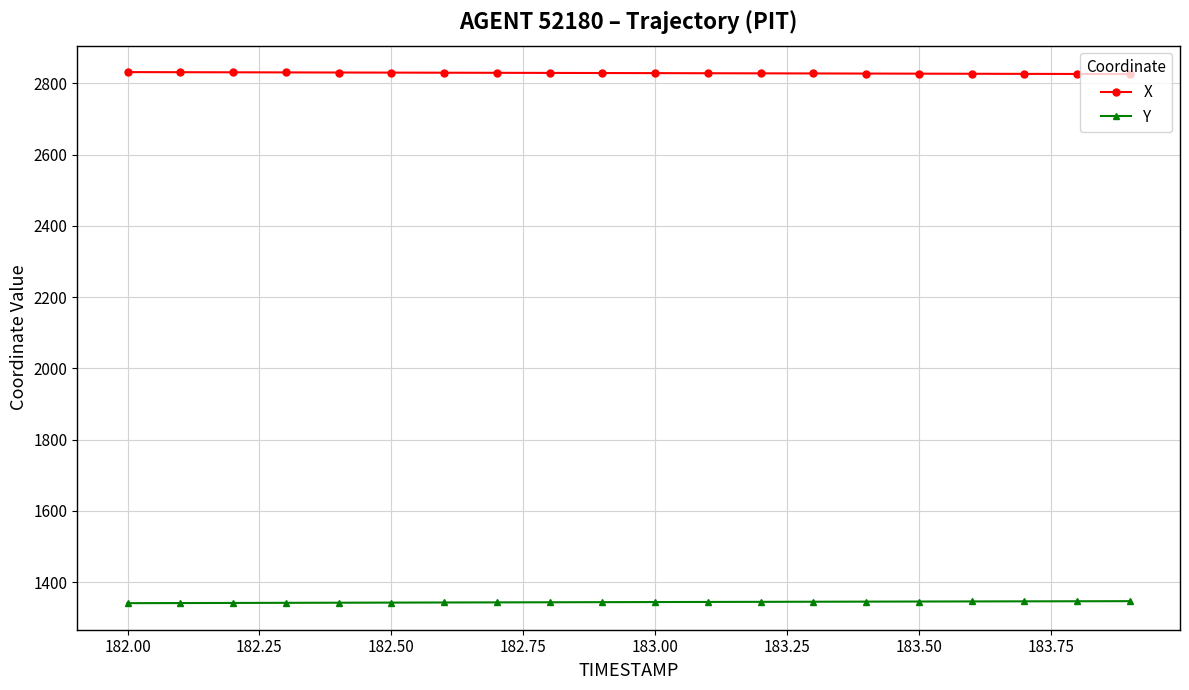

What is the difference between the maximum and minimum values in the Y series?

5.6